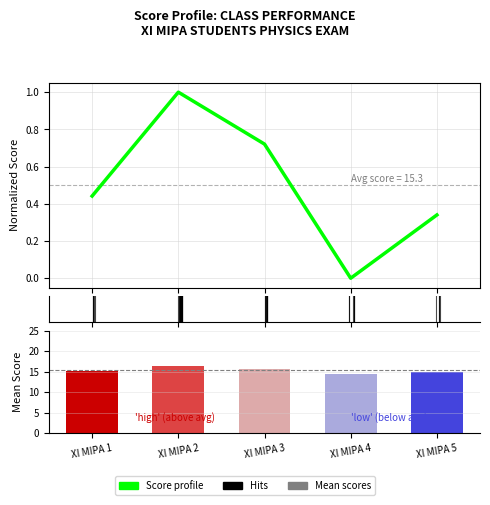

Reading left to right, list all the values displayed in this chart.

Score profile: XI MIPA 1=0.4	XI MIPA 2=1.0	XI MIPA 3=0.7	XI MIPA 4=0.0	XI MIPA 5=0.3
Mean Score: XI MIPA 1=15.2	XI MIPA 2=16.3	XI MIPA 3=15.8	XI MIPA 4=14.3	XI MIPA 5=15.0